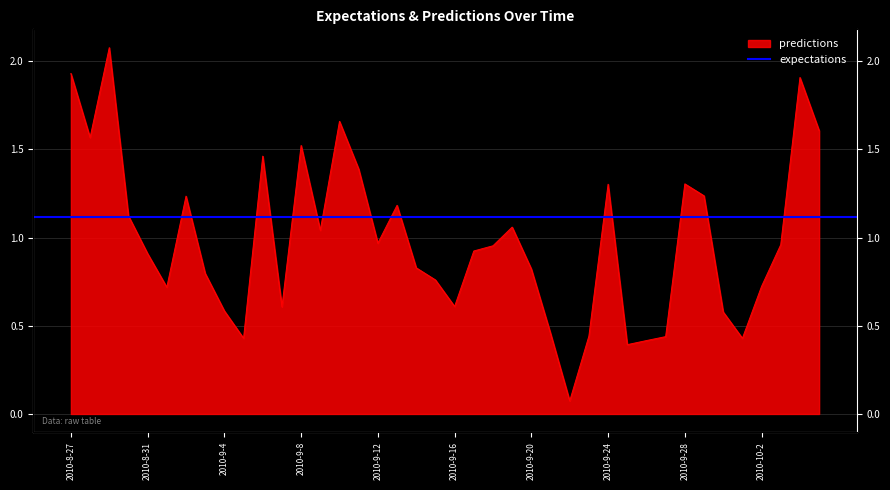

How many data points does each series have?

40